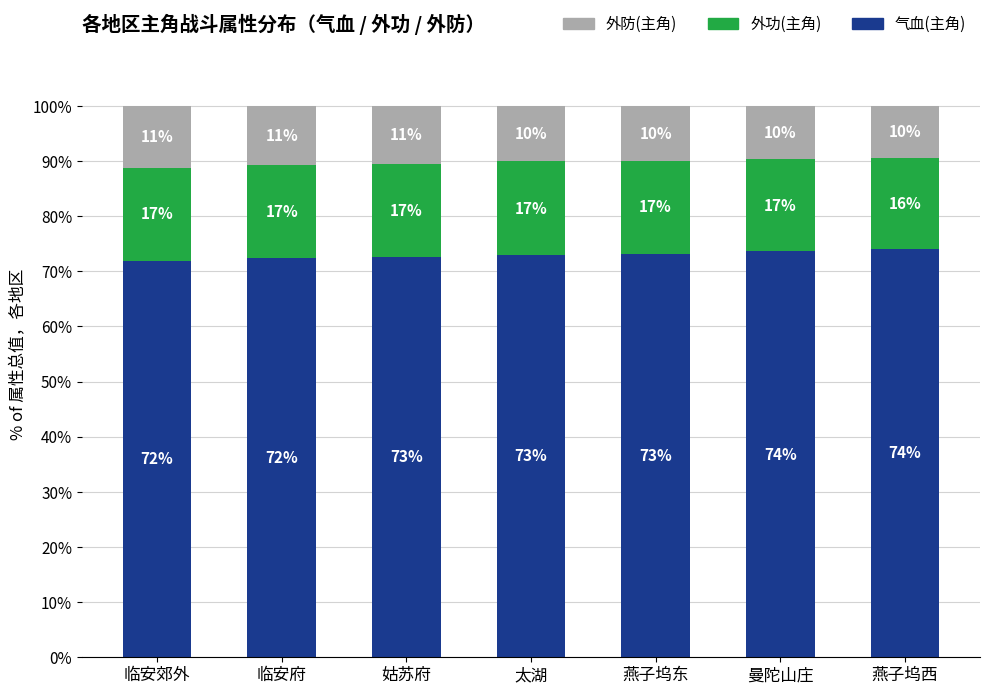

True or false: 气血(主角) has a value of 50.2 at 燕子坞东.

False